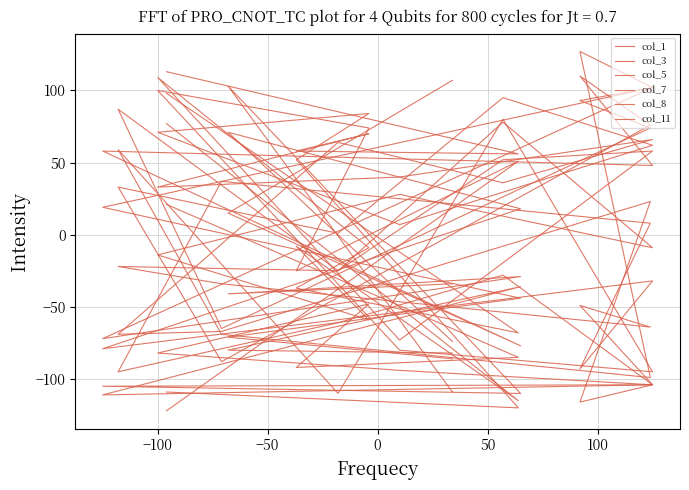

Is the value of col_7 at 100 greater than the value of col_1 at 13?

Yes